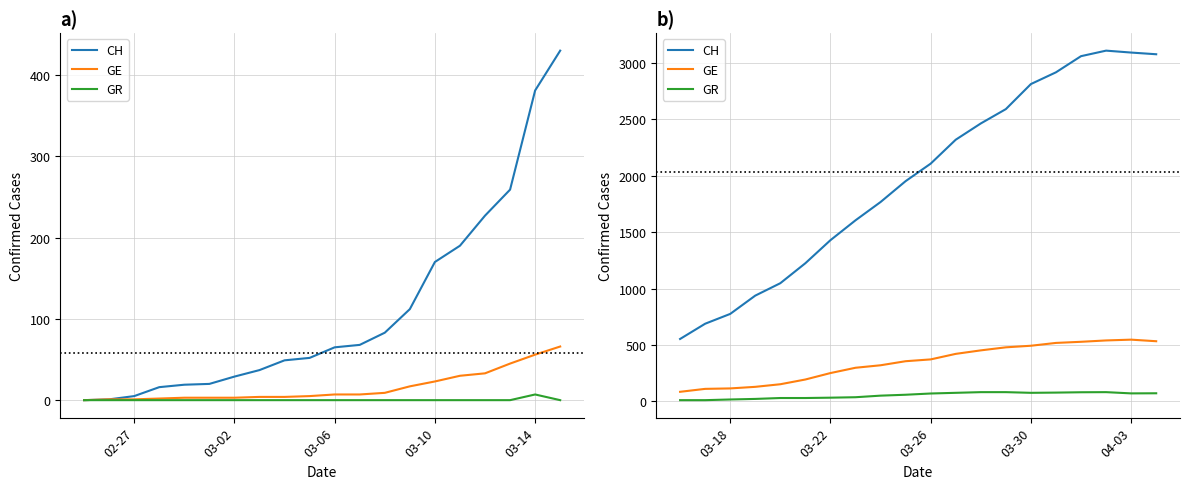

What is the difference between the maximum and minimum values in the GE series?

462